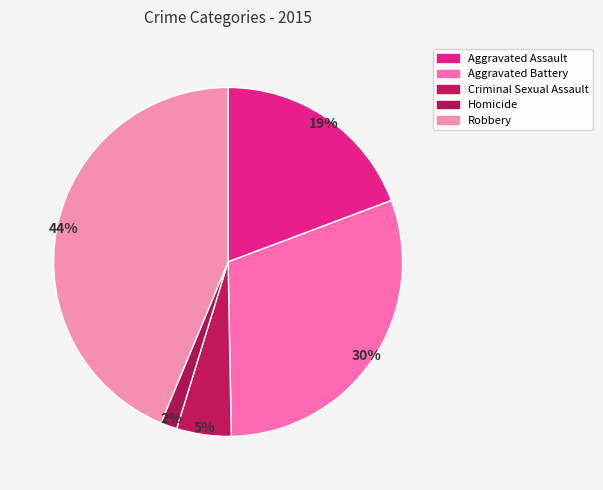

Rank the categories by value from lowest to highest.

Homicide, Criminal Sexual Assault, Aggravated Assault, Aggravated Battery, Robbery